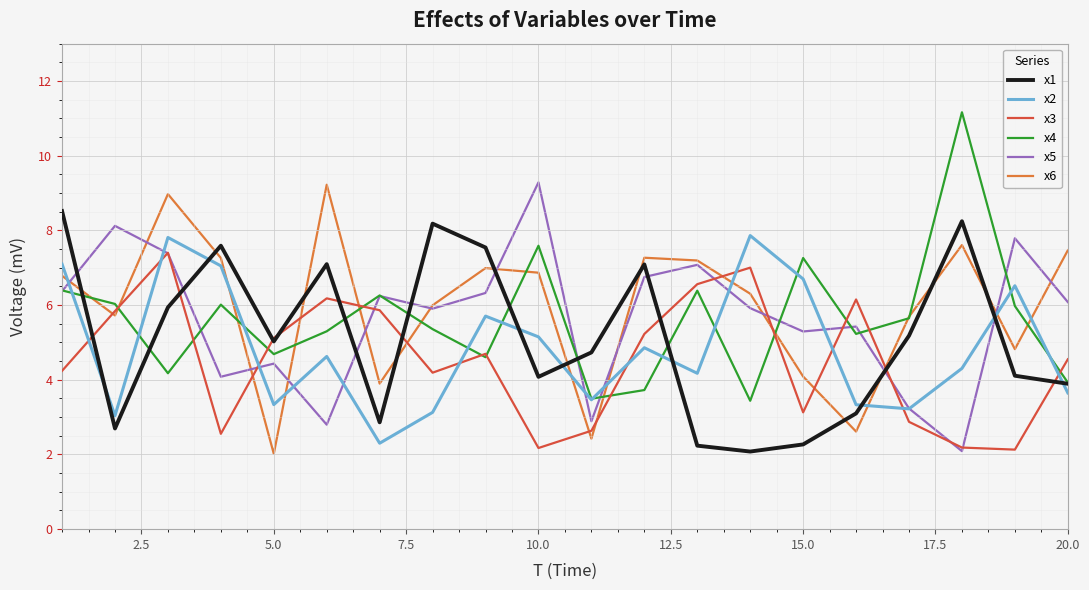

What is the greatest value displayed?

11.2